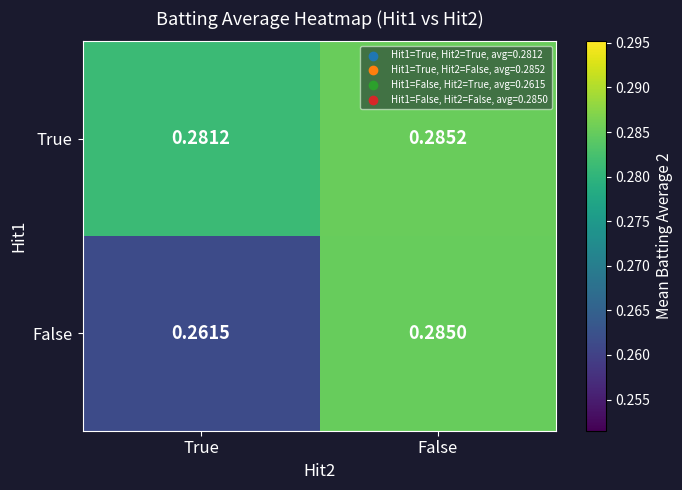

Rank the series by their maximum value, from highest to lowest.

True, False